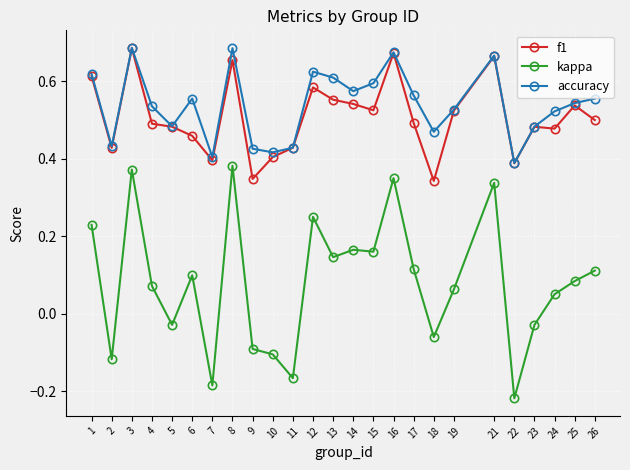

Which series has the largest range (max minus min)?

kappa